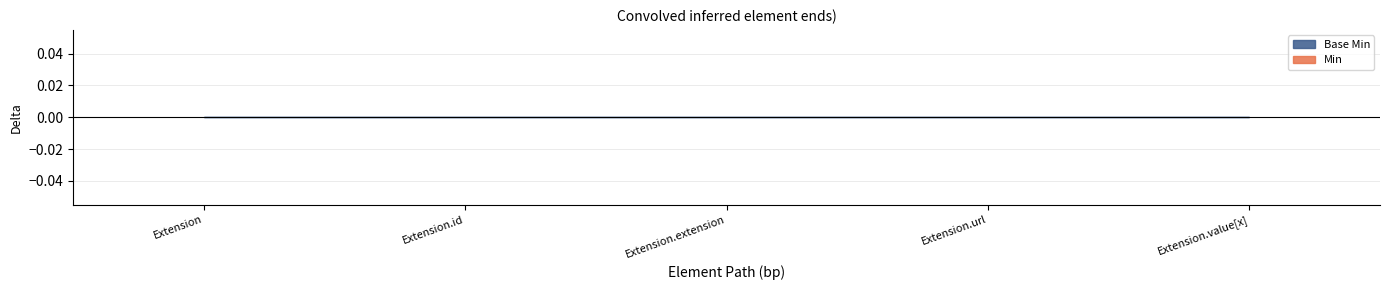

At which label does Base Min reach its minimum?

Extension